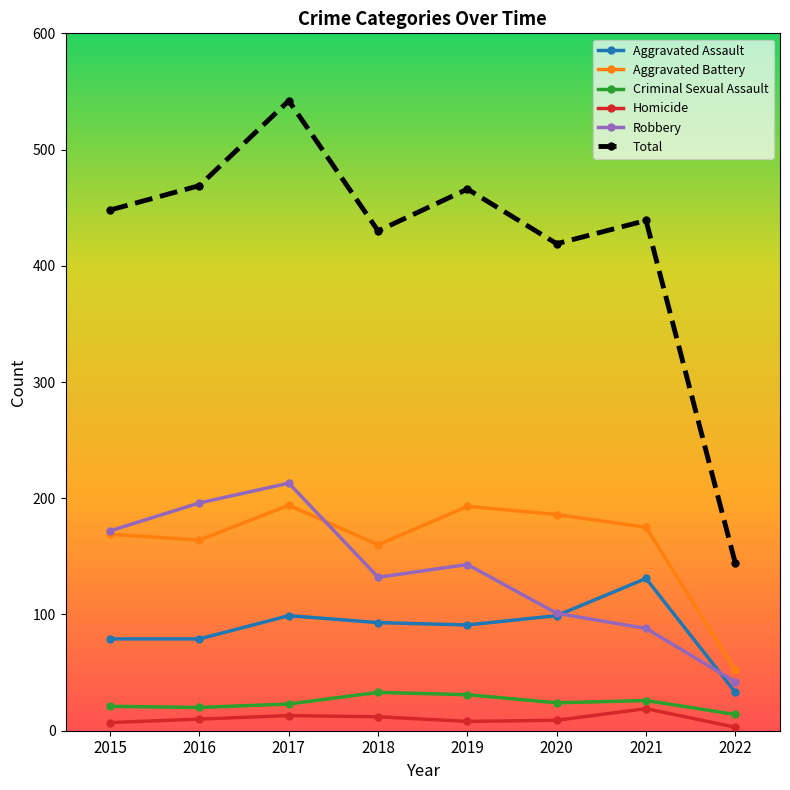

True or false: Total has a value of 732 at 2017.

False